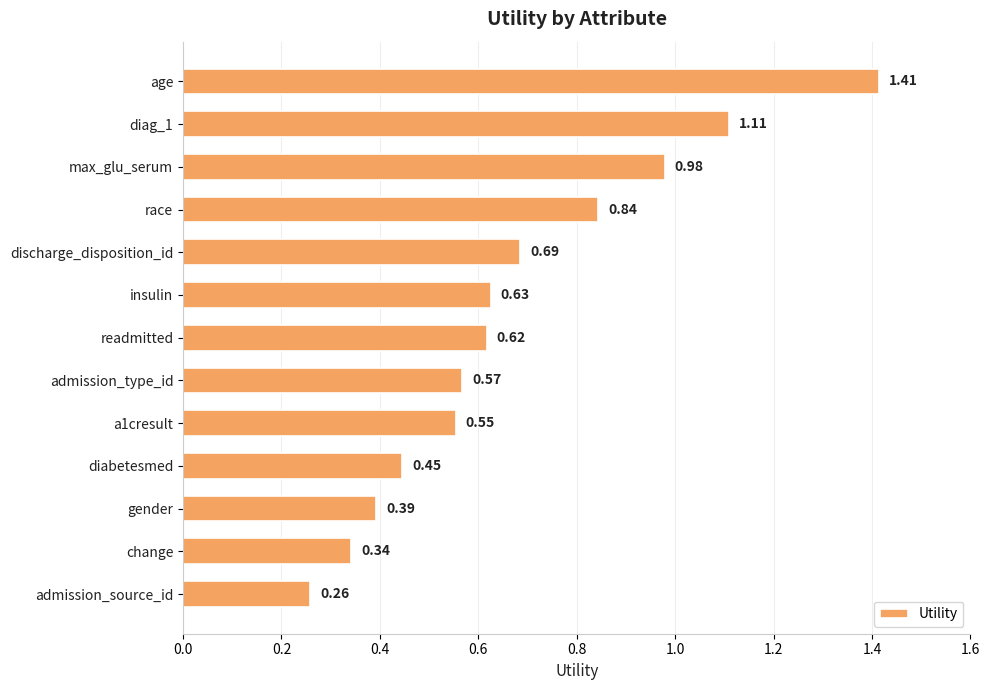

What is the sum of all values?

8.8